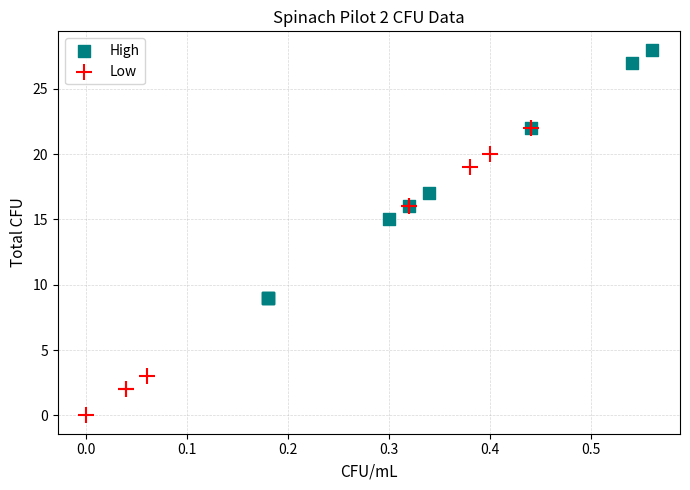

Which series contains the highest Y value?

High